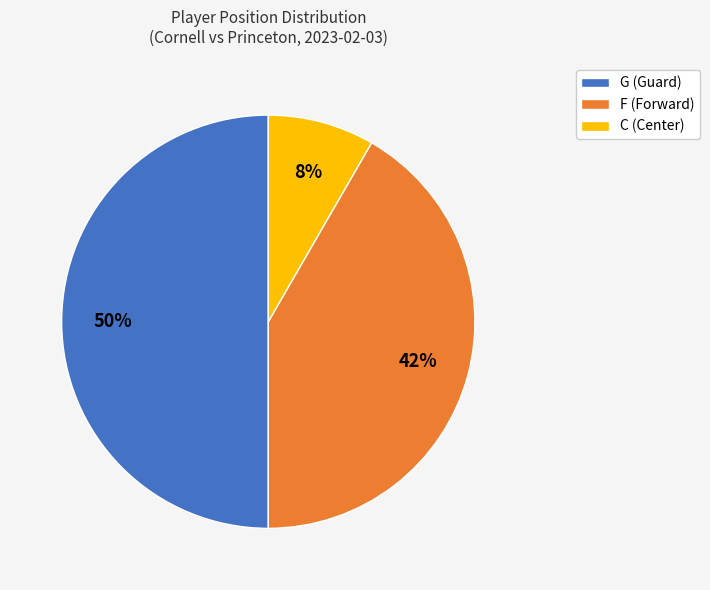

Which category has the smallest portion of the pie?

C